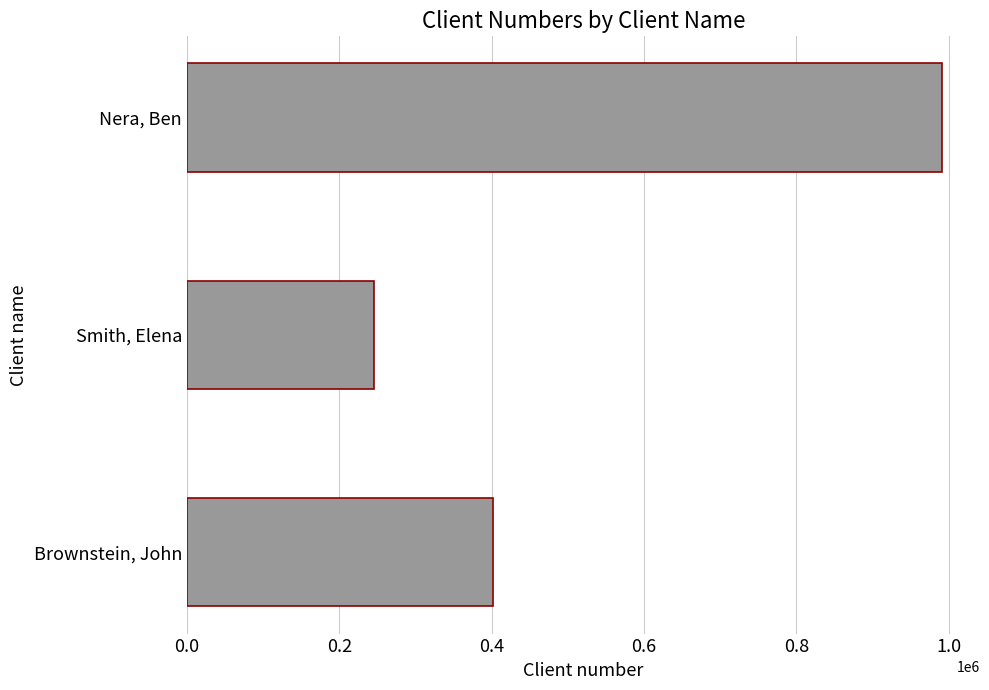

Which label corresponds to the smallest value in the chart?

Smith, Elena